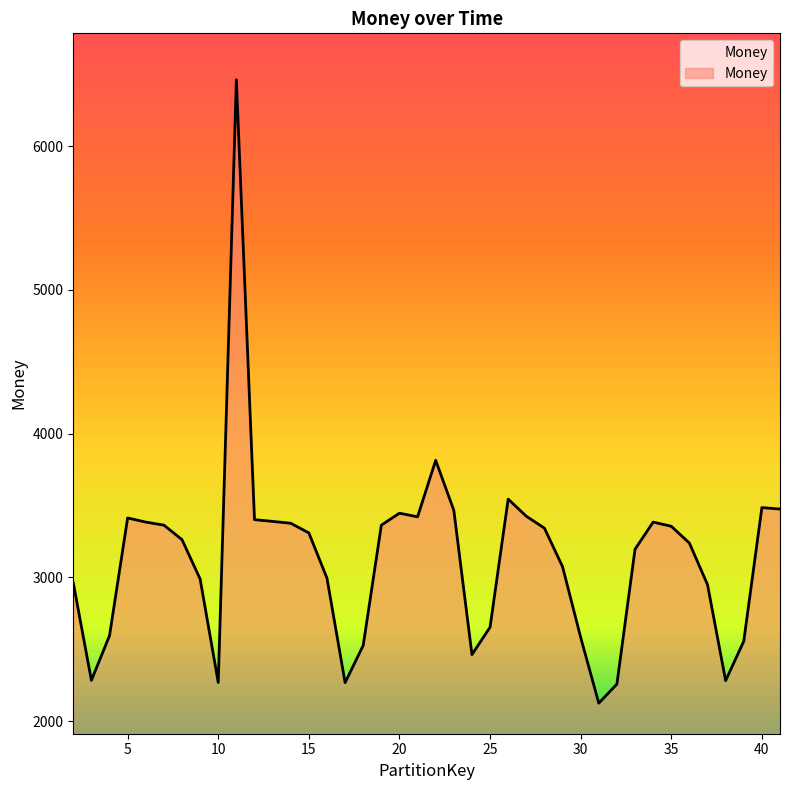

What is the difference between the maximum and second lowest values?

4205